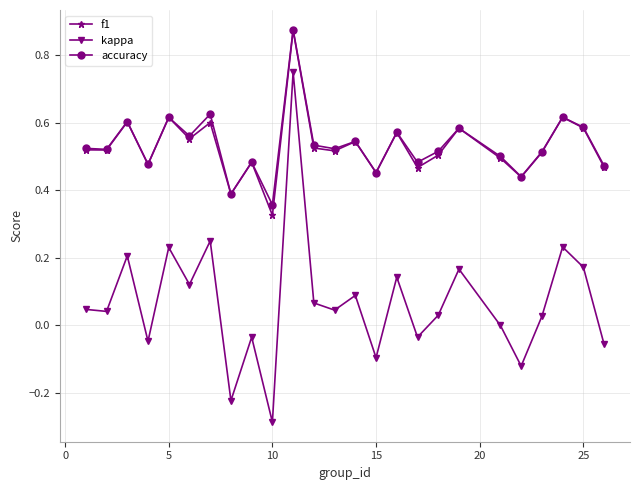

How many data points does each series have?

25